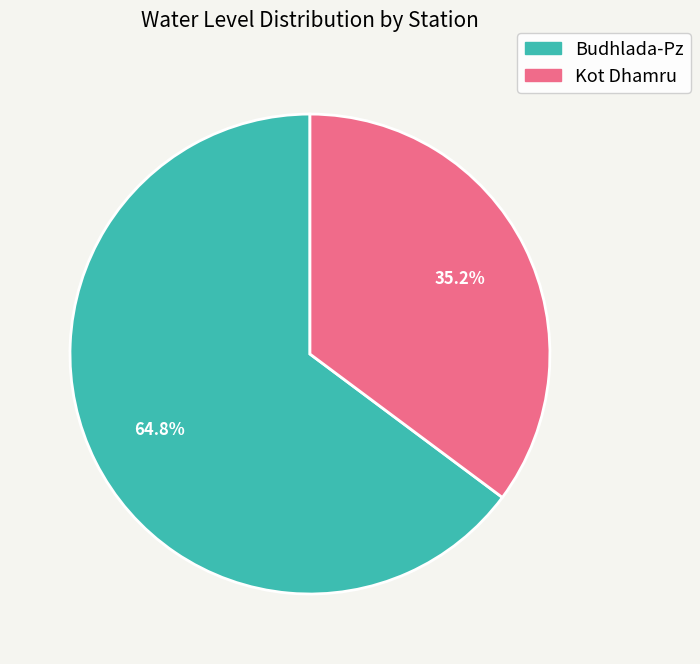

True or false: Budhlada-Pz accounts for 65% of the total.

True